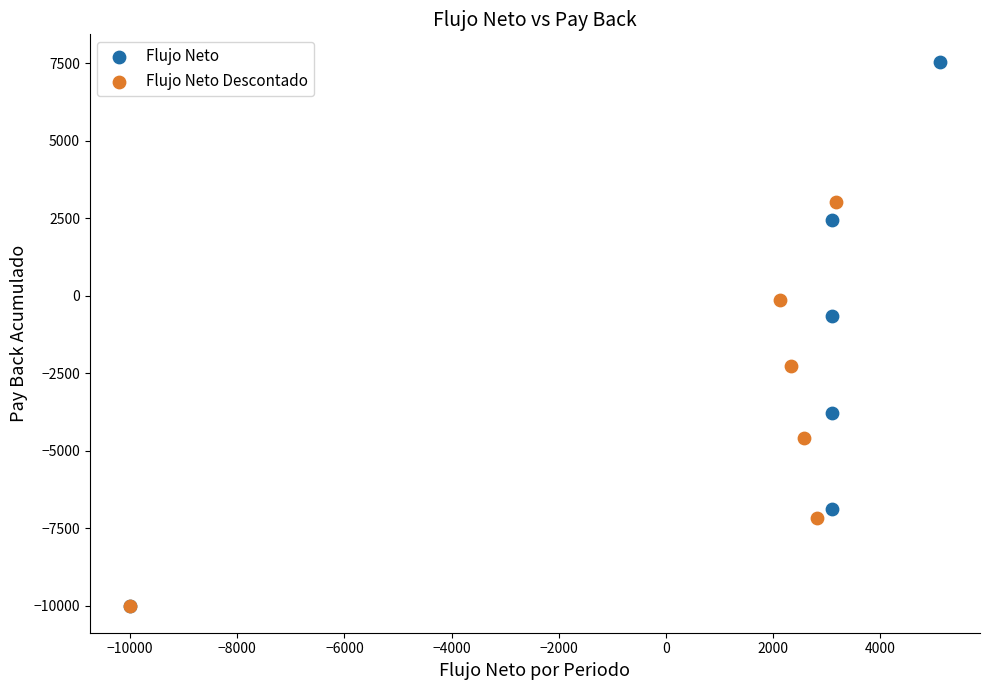

Which series contains the highest Y value?

Flujo Neto